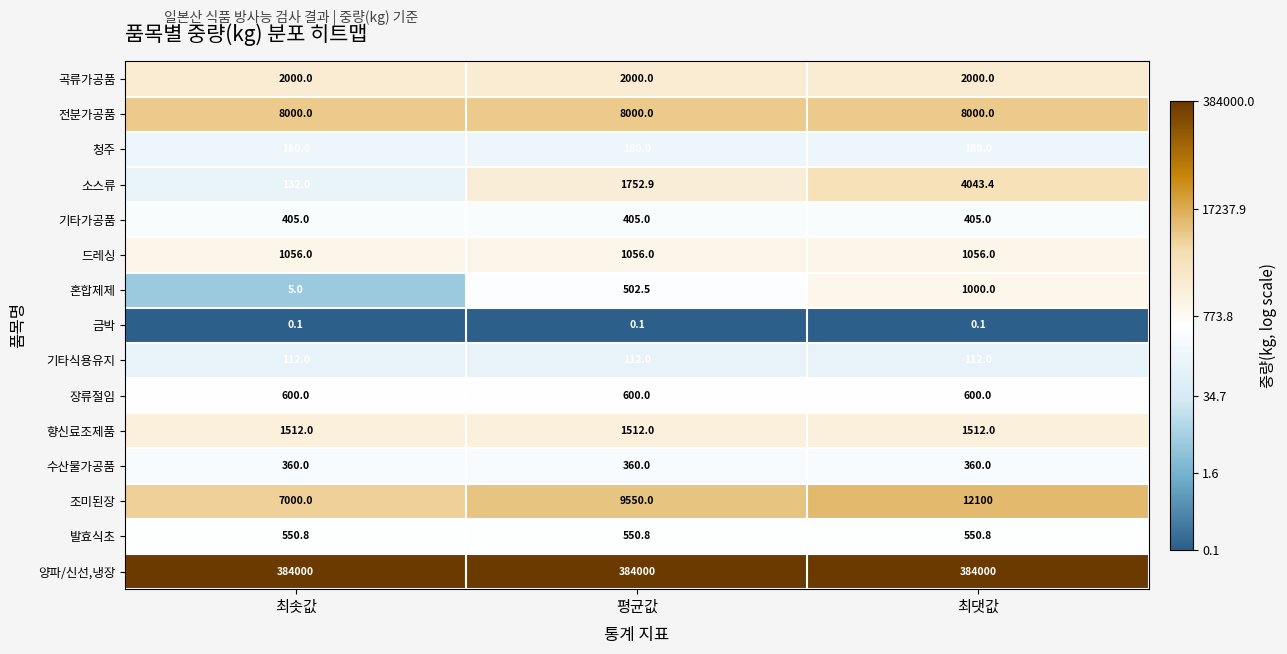

The value of 장류절임 at 최댓값 is 983.3. True or false?

False